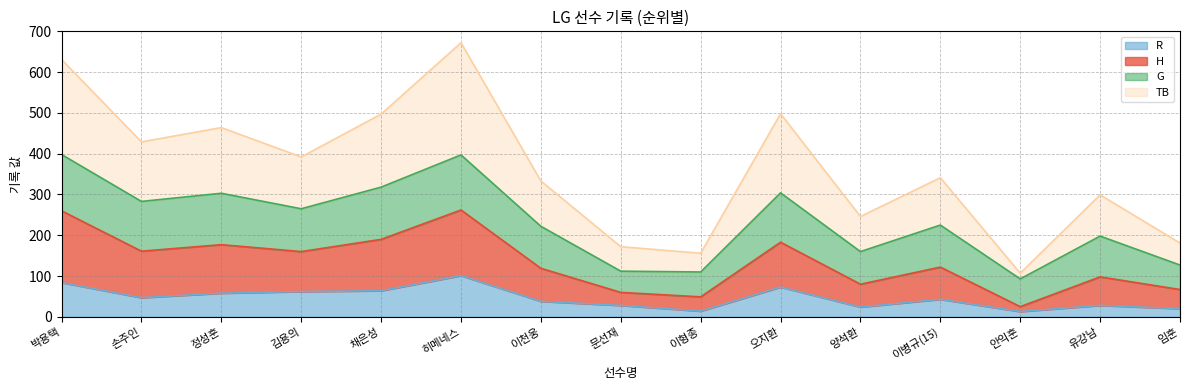

What is the total value across all series at 오지환?

498